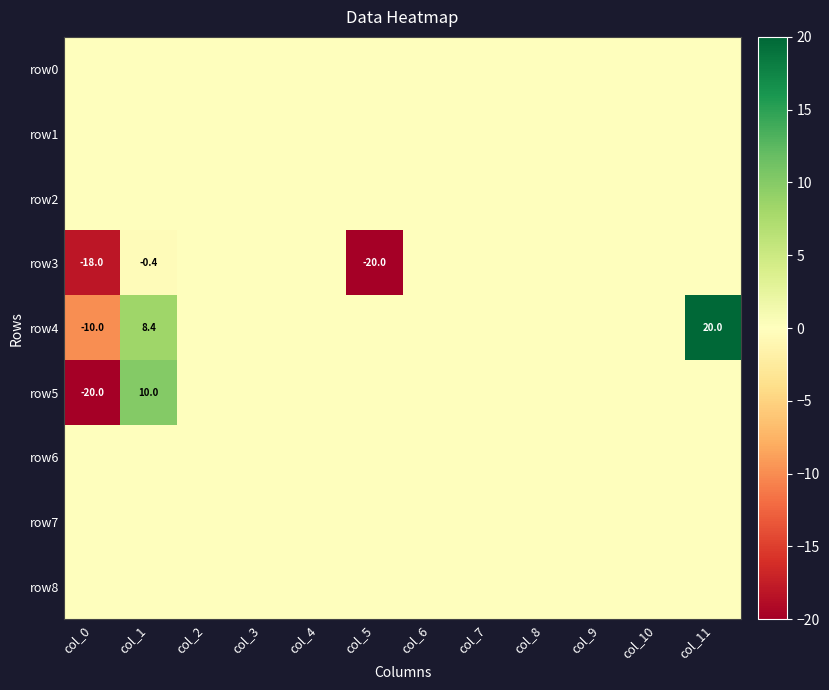

At col_9, list the series in order from smallest to largest.

row0, row1, row2, row3, row4, row5, row6, row7, row8